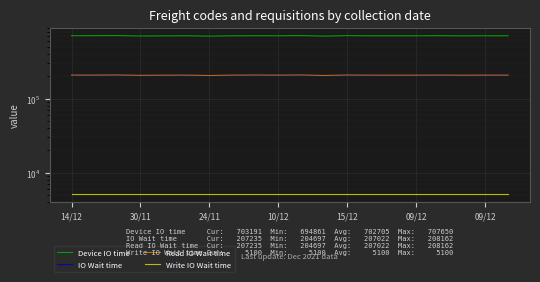

True or false: Read IO Wait time has a value of 204869 at 11.

True